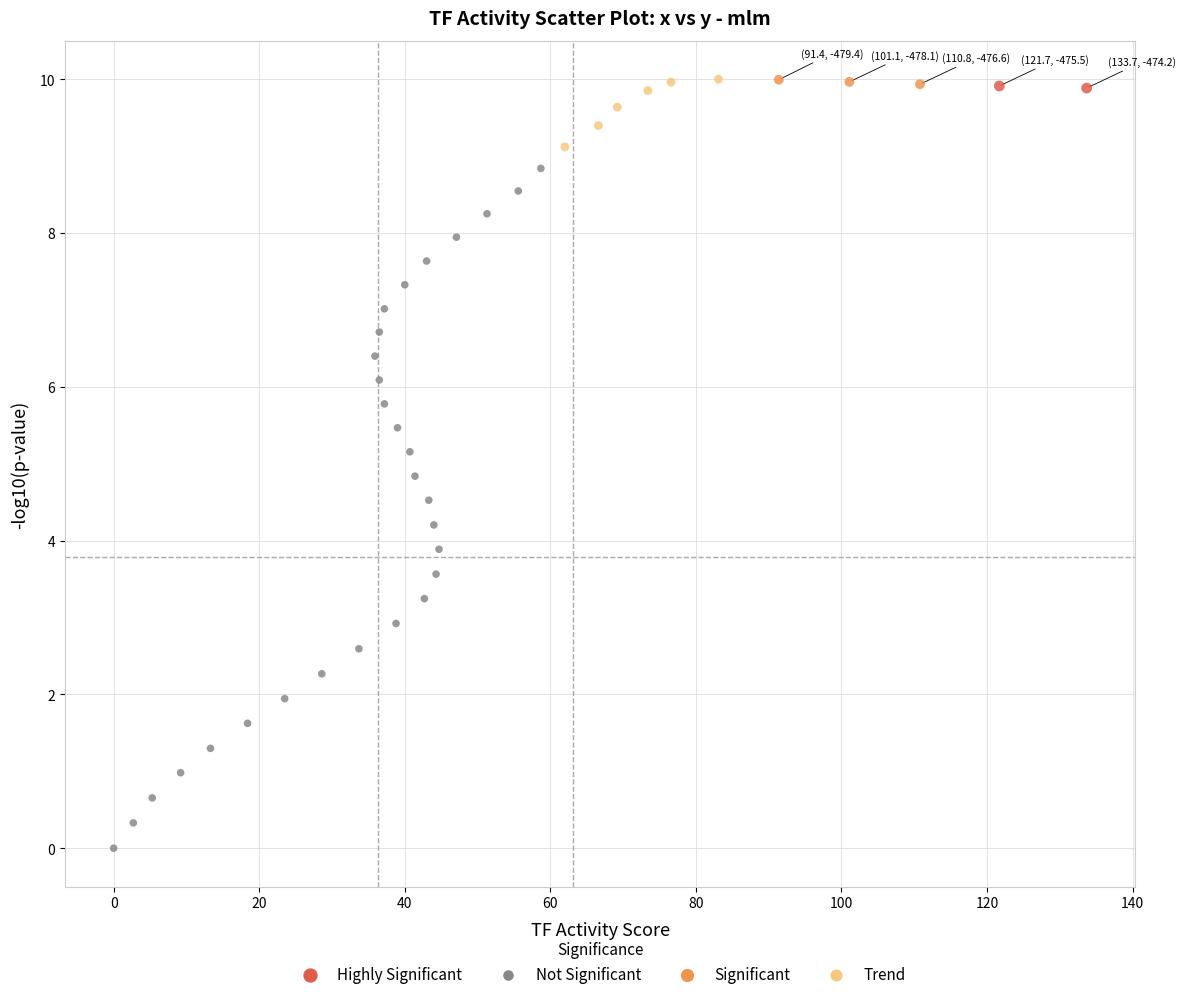

What is the range of Y values (max minus min)?

10.0